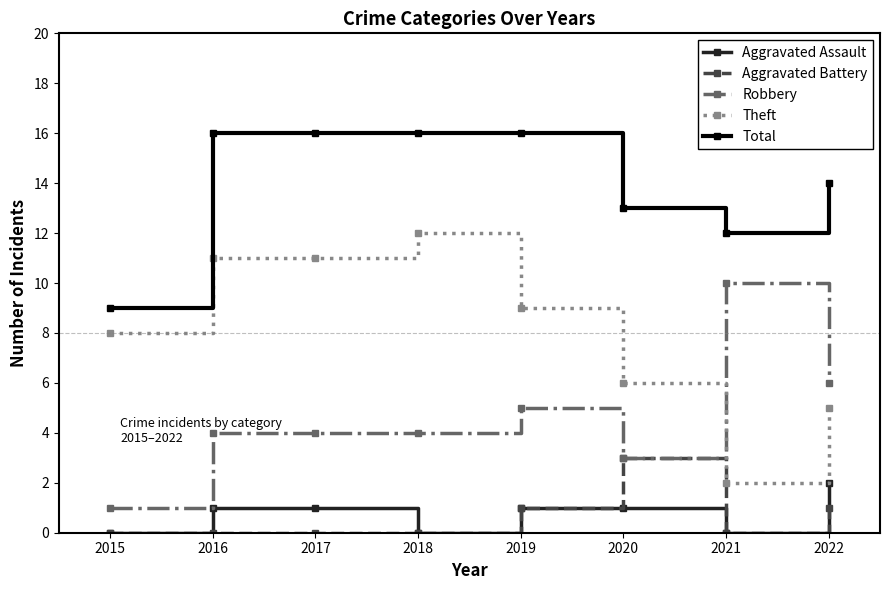

What is the minimum value for Total?

9